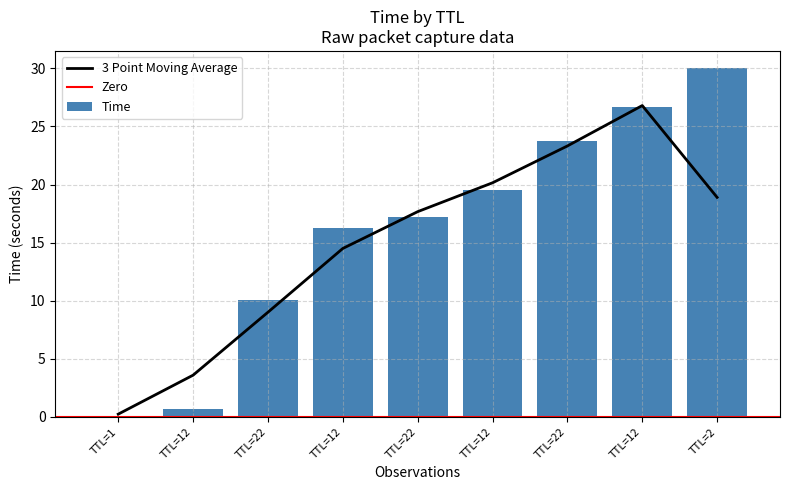

List the labels in order of value, largest first.

TTL=2, TTL=12, TTL=22, TTL=12, TTL=22, TTL=12, TTL=22, TTL=12, TTL=1